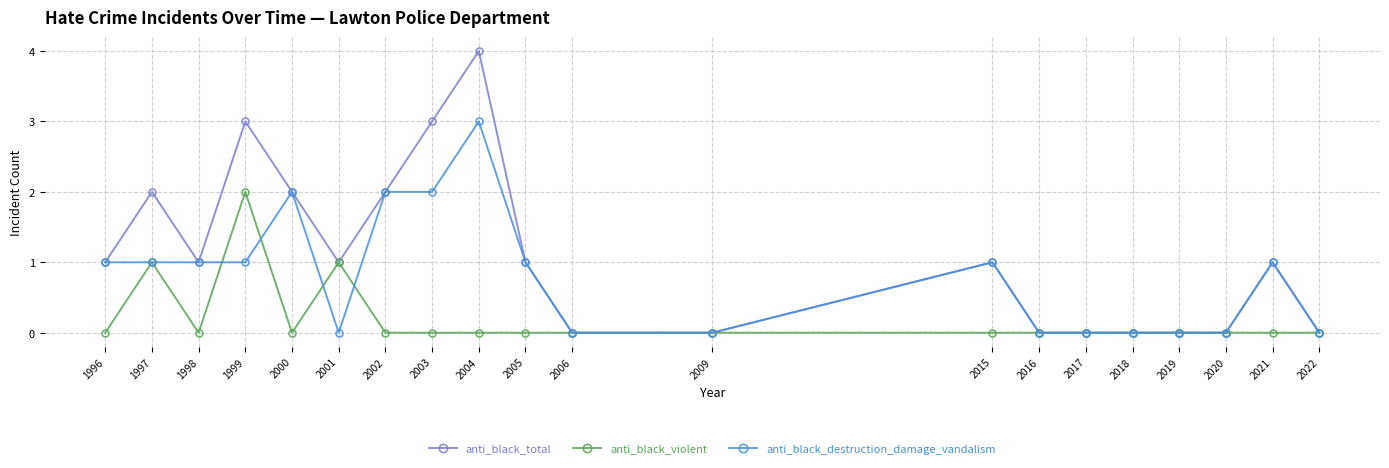

At which category does anti_black_total reach its first local peak?

1997